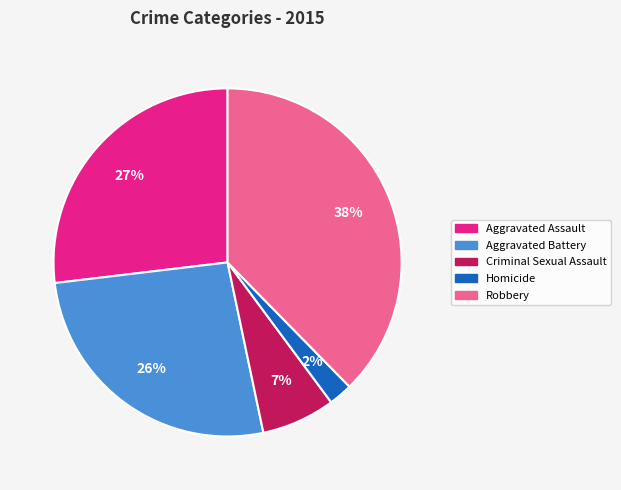

Does Homicide represent more than half of the total?

No